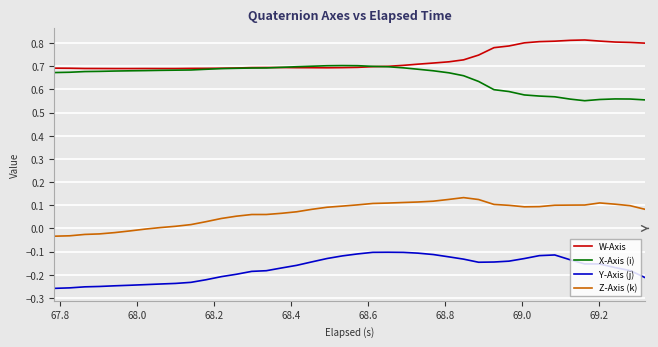

Rank the series by their maximum value, from lowest to highest.

Y-Axis (j), Z-Axis (k), X-Axis (i), W-Axis